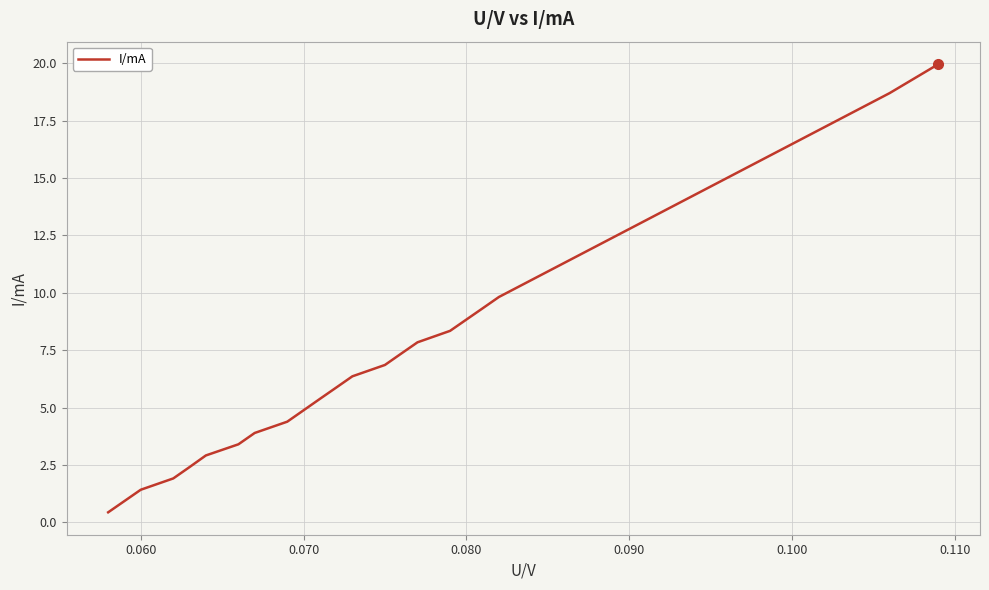

What is the maximum value shown in the chart?

20.0